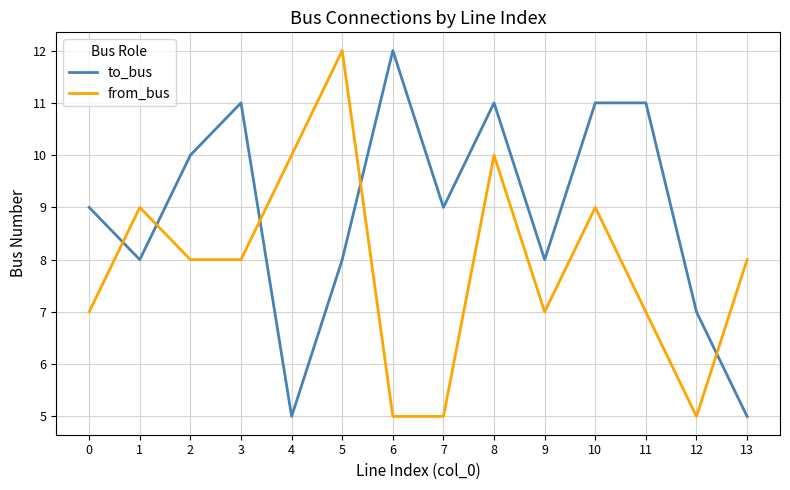

Rank the series by their average value, from lowest to highest.

from_bus, to_bus